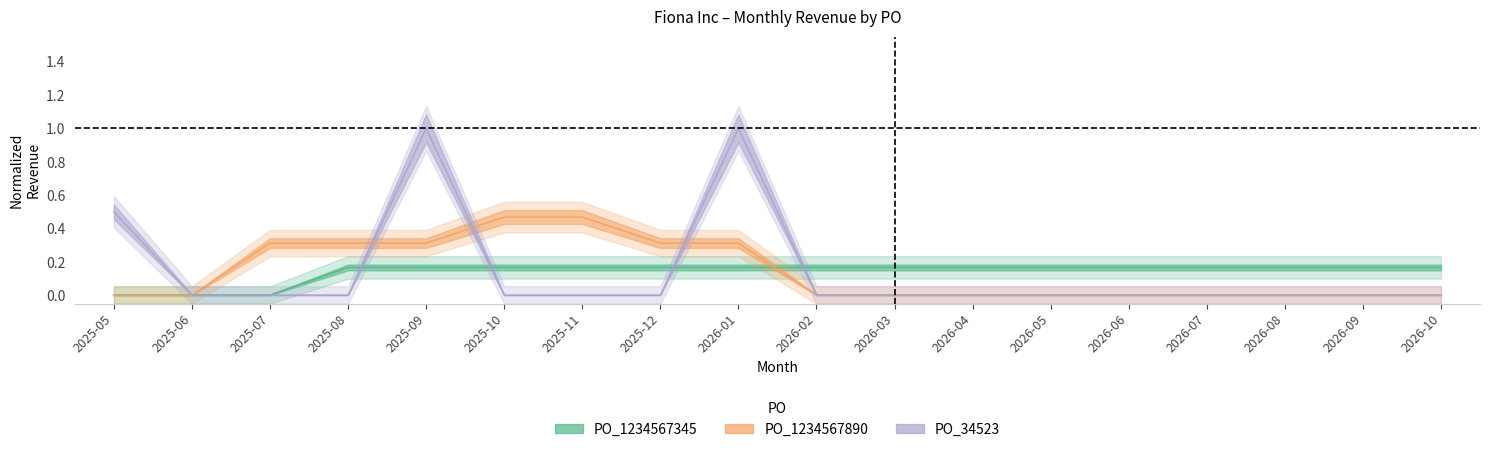

Where is PO_1234567890 nearest to the value 0?

2025-05